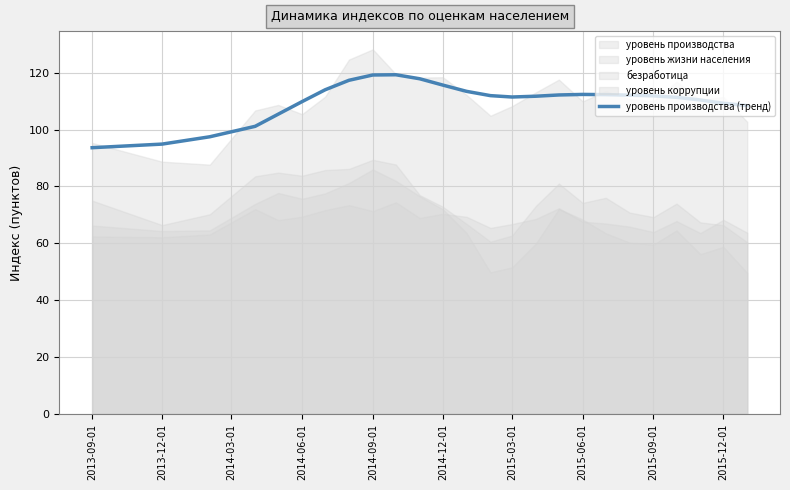

What is the value of the 23rd point from the left?

110.4